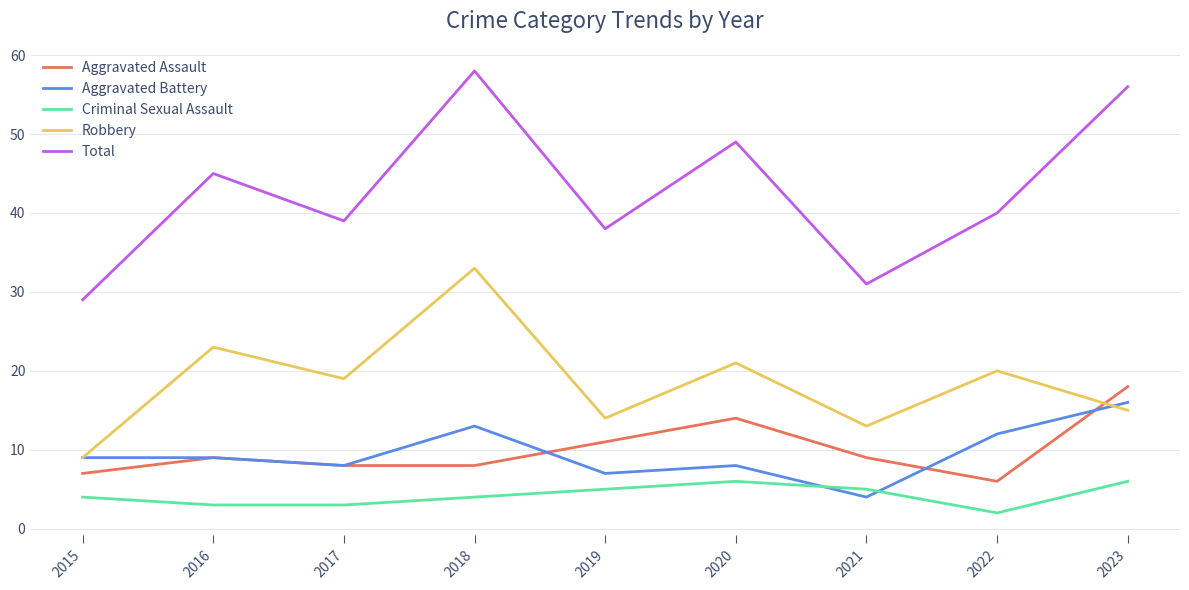

The Aggravated Battery series shows 13 at 2018. True or false?

True